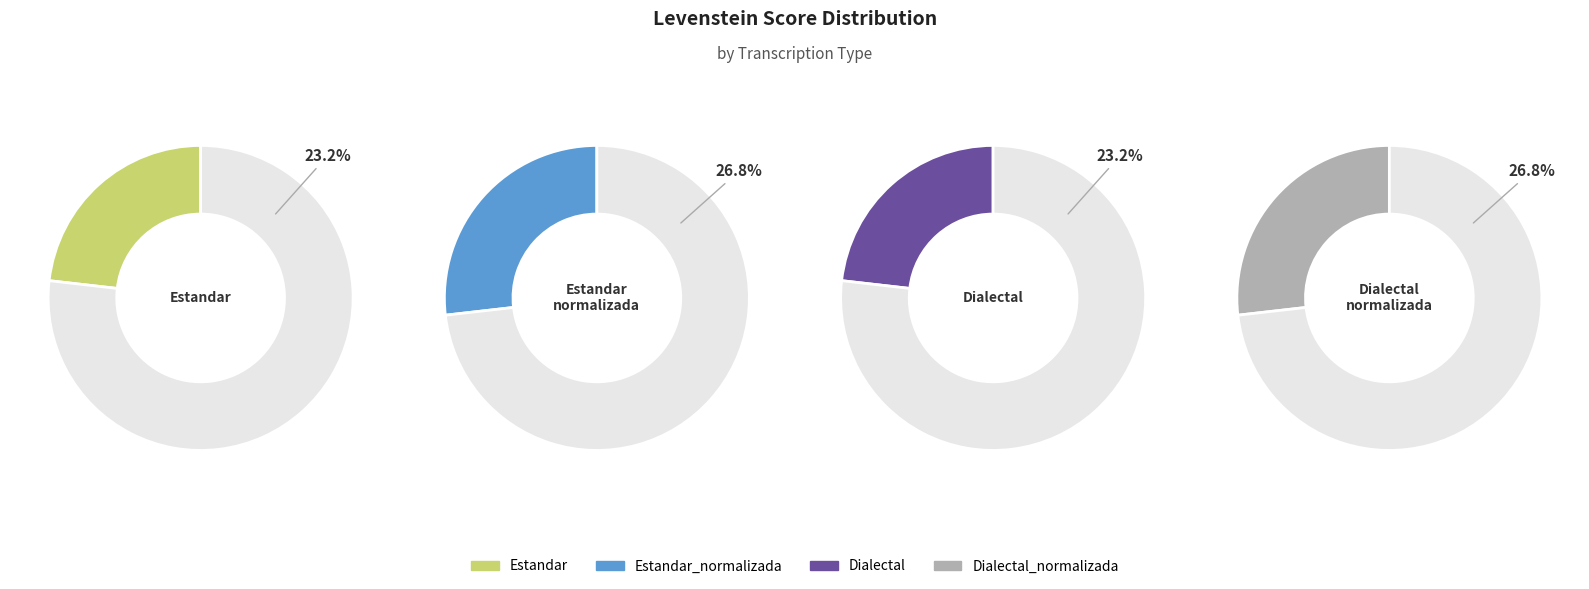

Is Estandar the majority of the pie?

No